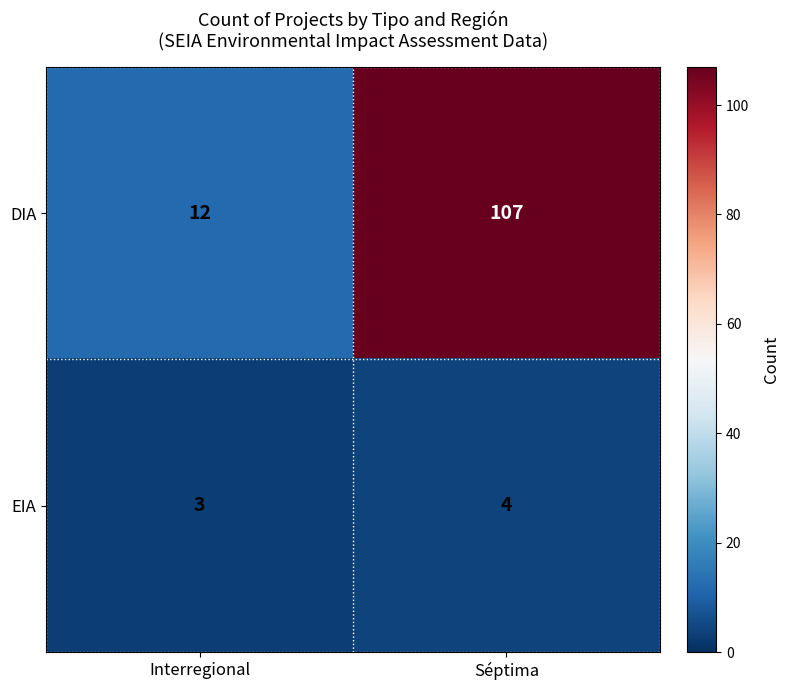

Between Interregional and Séptima, which series saw the biggest shift?

DIA